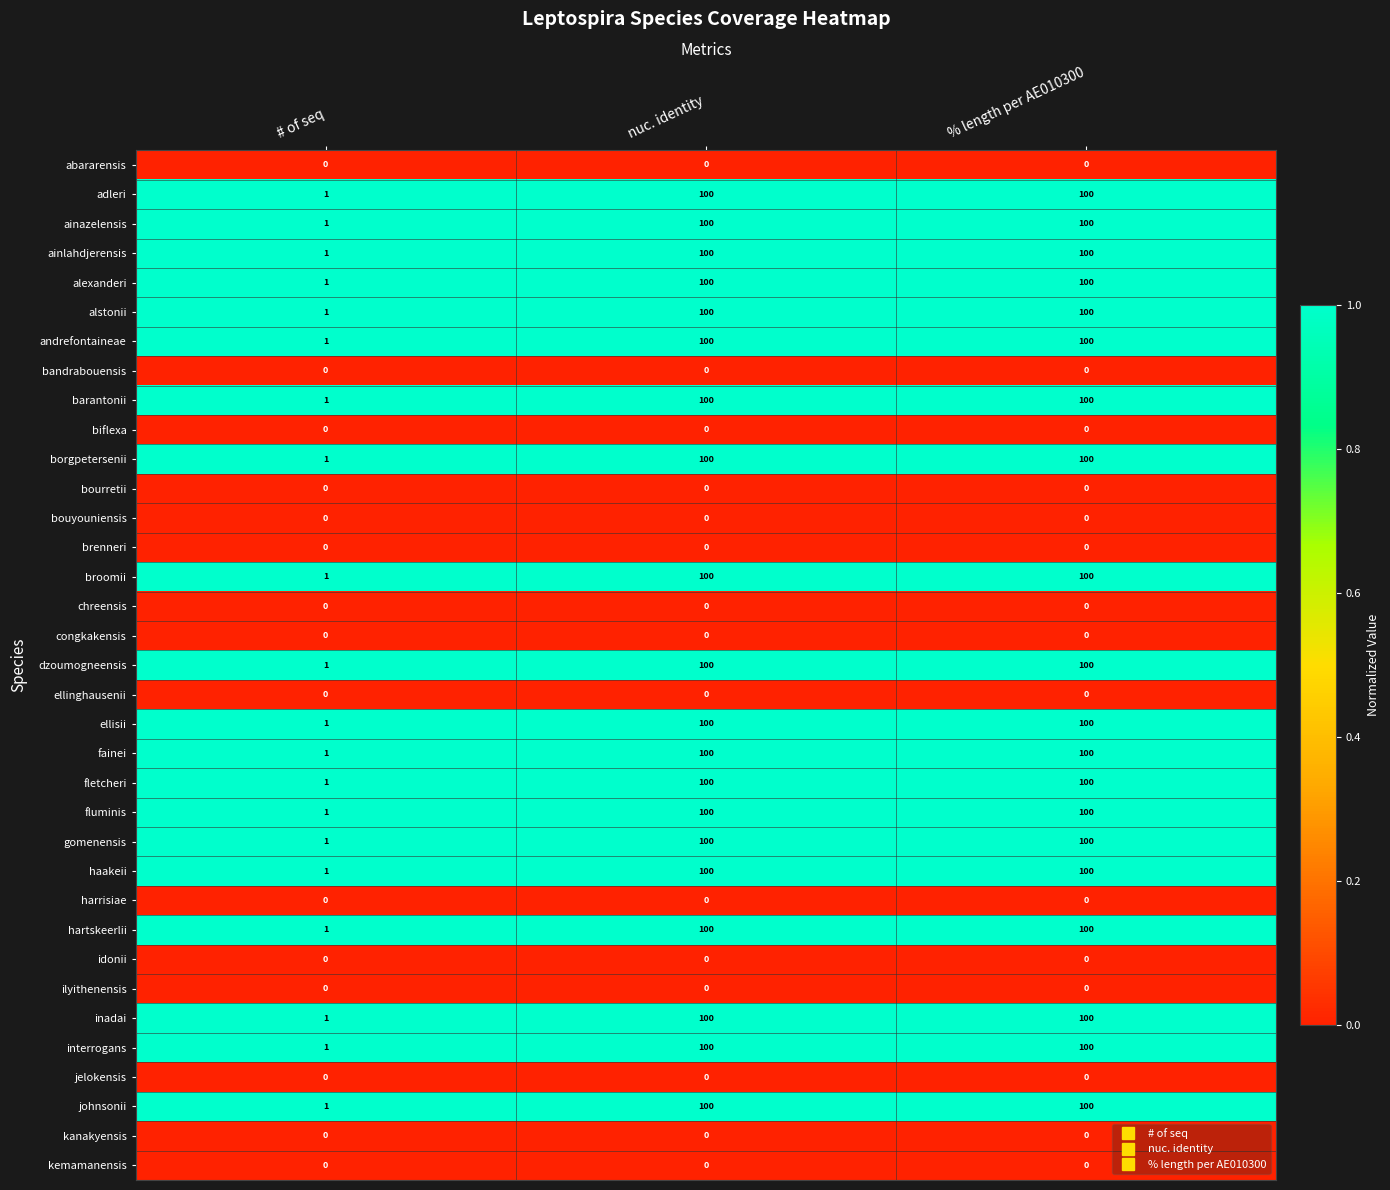

What is the sum of the interrogans values at # of seq and nuc. identity?

101